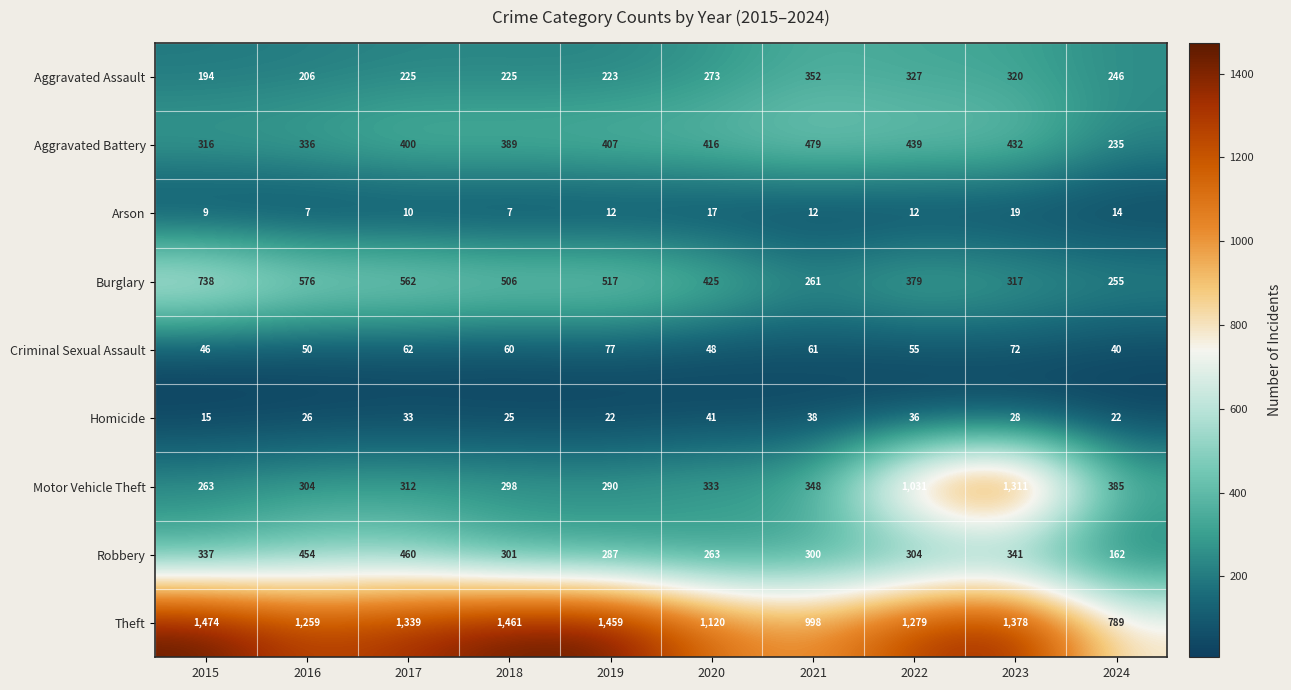

At which category does the chart reach its peak across all series?

2015